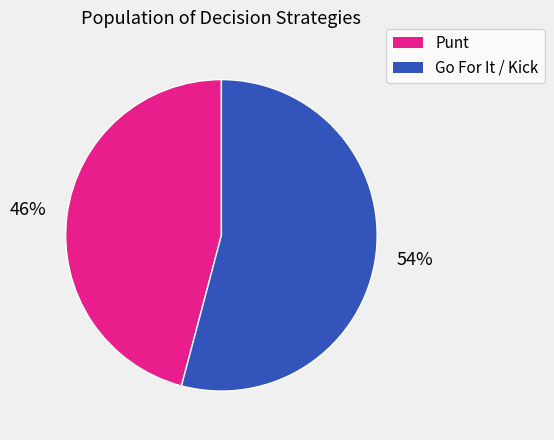

Which category has the smallest portion of the pie?

Punt